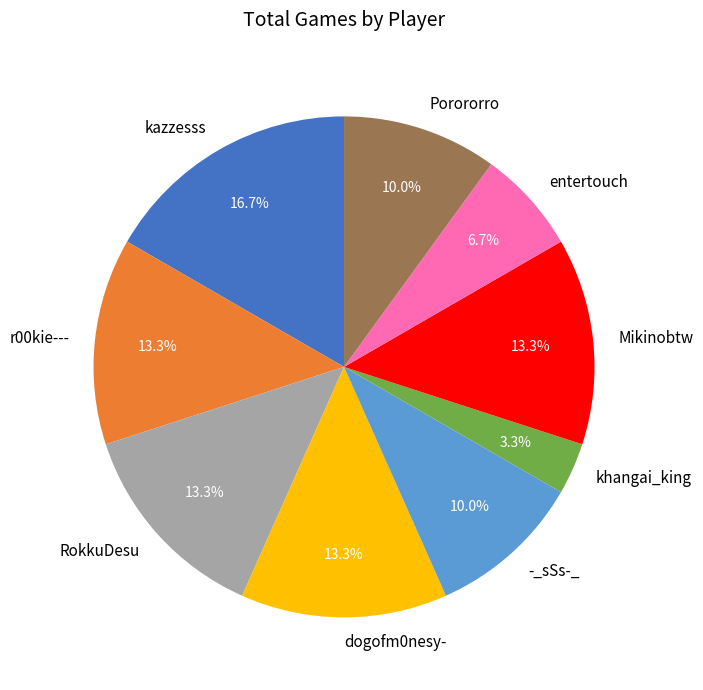

The r00kie--- slice represents 24% of the pie. True or false?

False